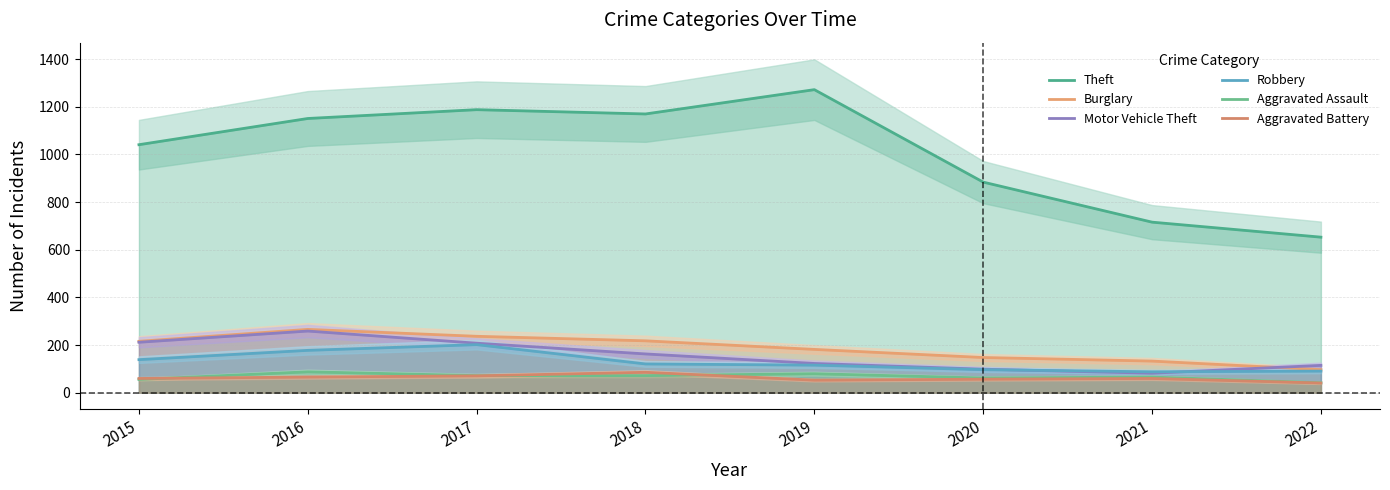

What is the difference between the maximum and minimum values in the Aggravated Assault series?

46